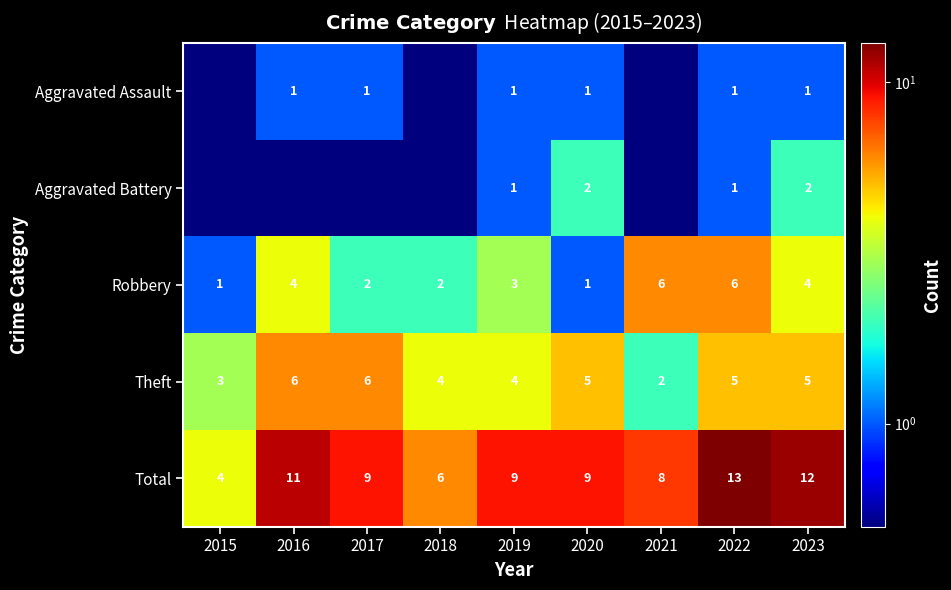

The value of Aggravated Assault at 2016 is 1.0. True or false?

True